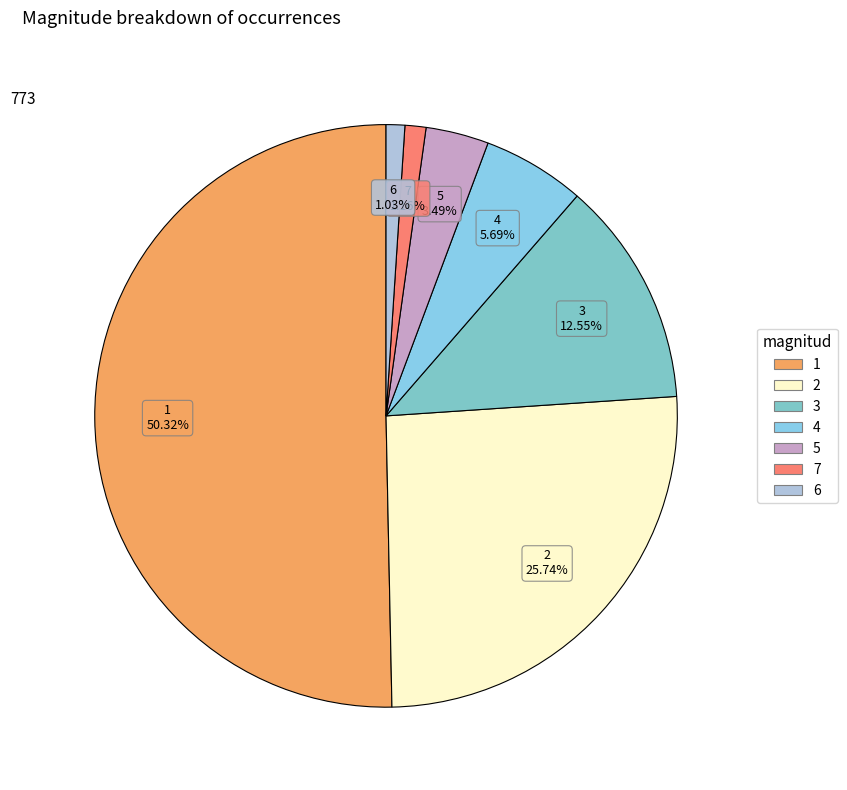

To the nearest percent, what is the combined percentage of 4 and 2?

31%